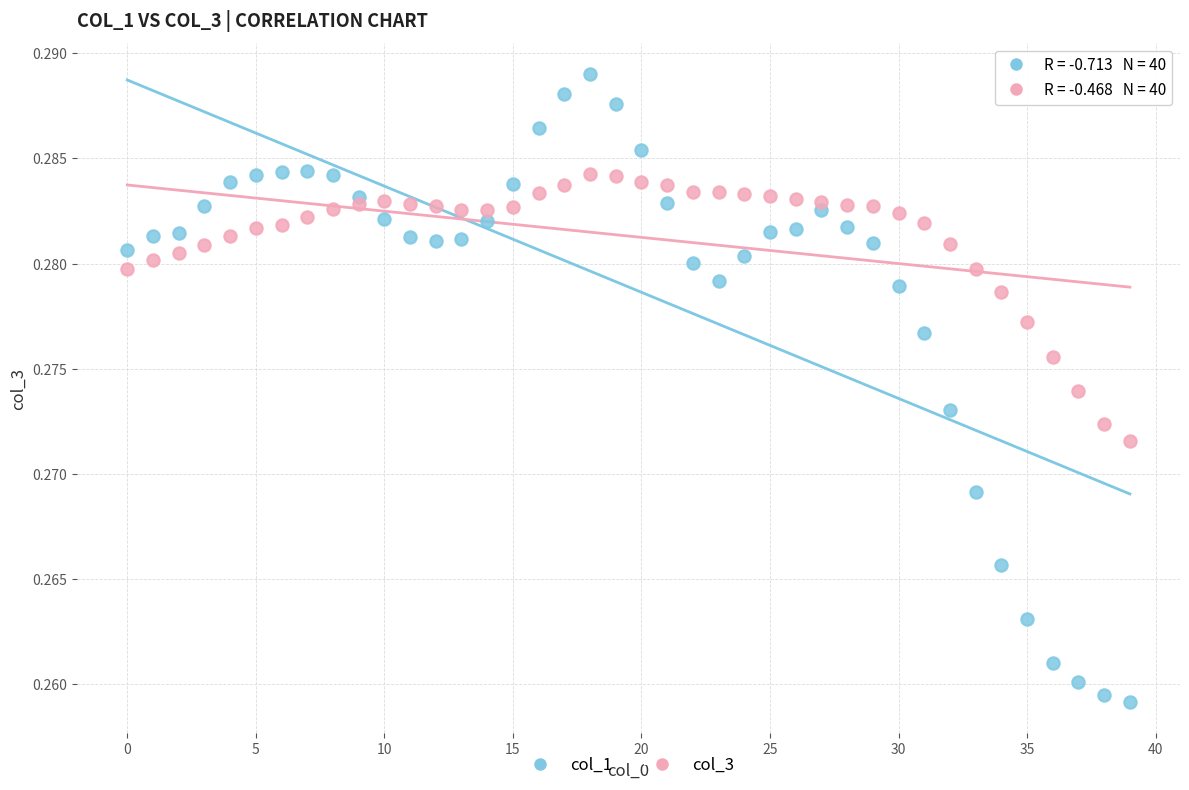

Which series reaches the minimum Y coordinate?

col_1